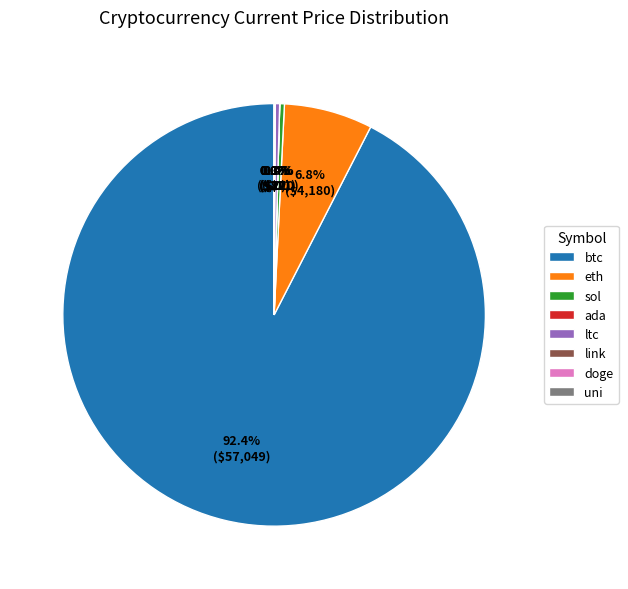

What is the largest slice in the pie chart?

btc